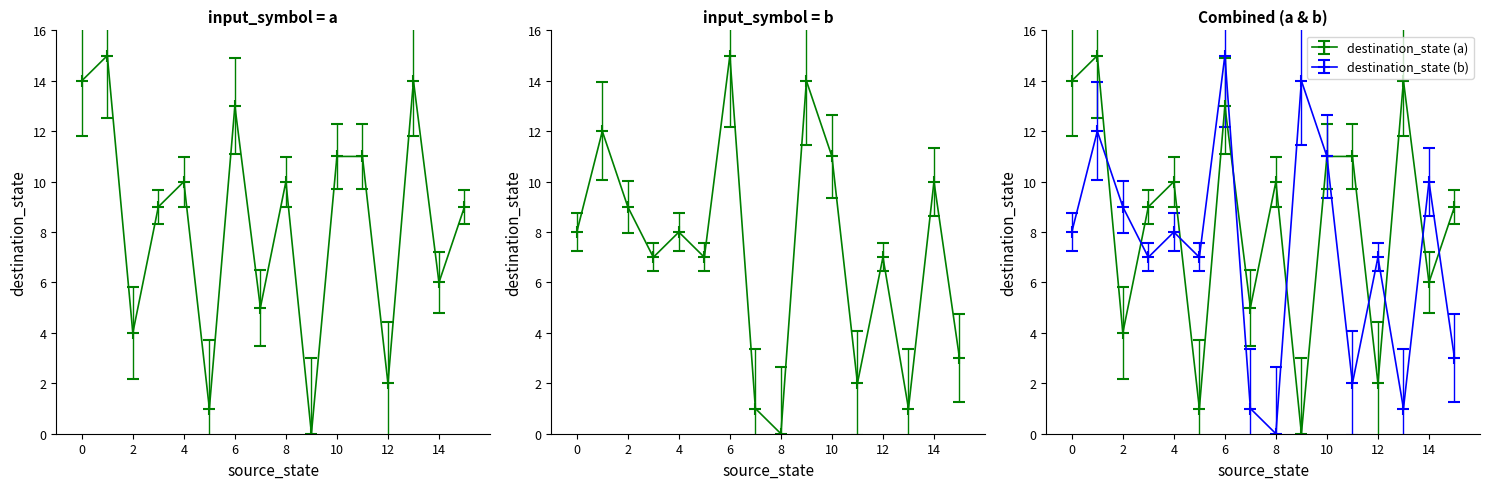

What is the value of the destination_state (a) point at the 4th from the left?

9